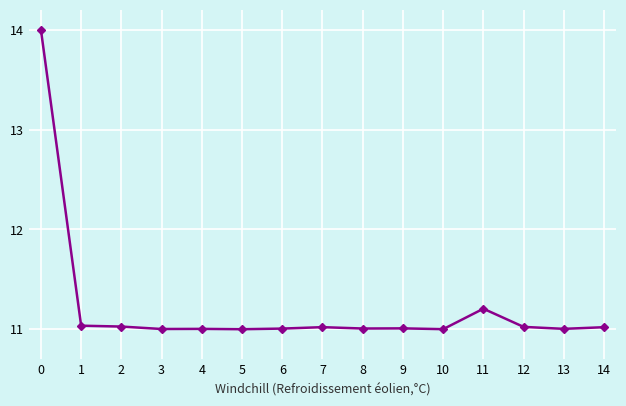

The chart shows a value of 18.3 at 14. True or false?

False